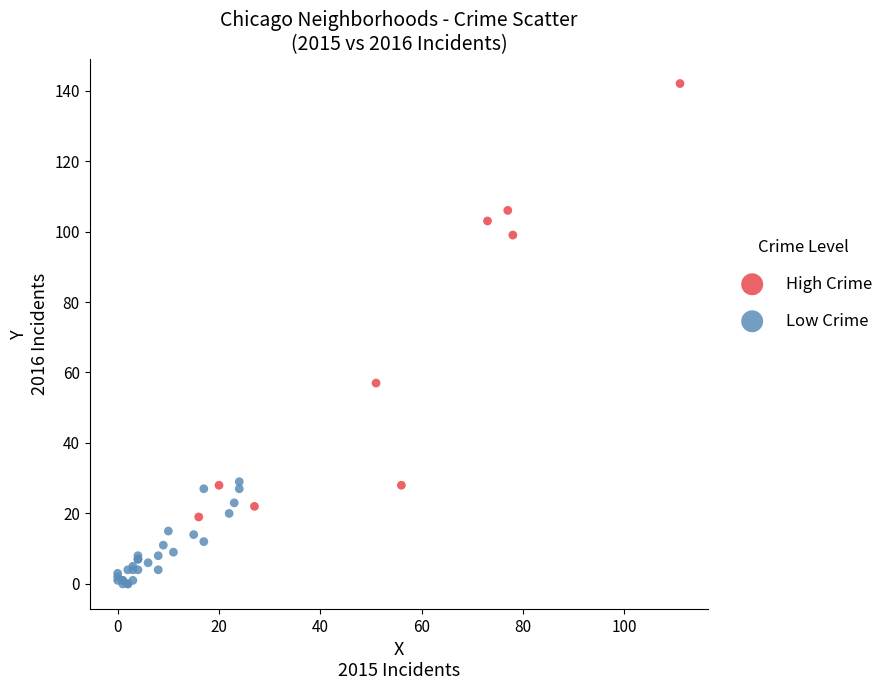

Which series contains the lowest Y value?

Low Crime